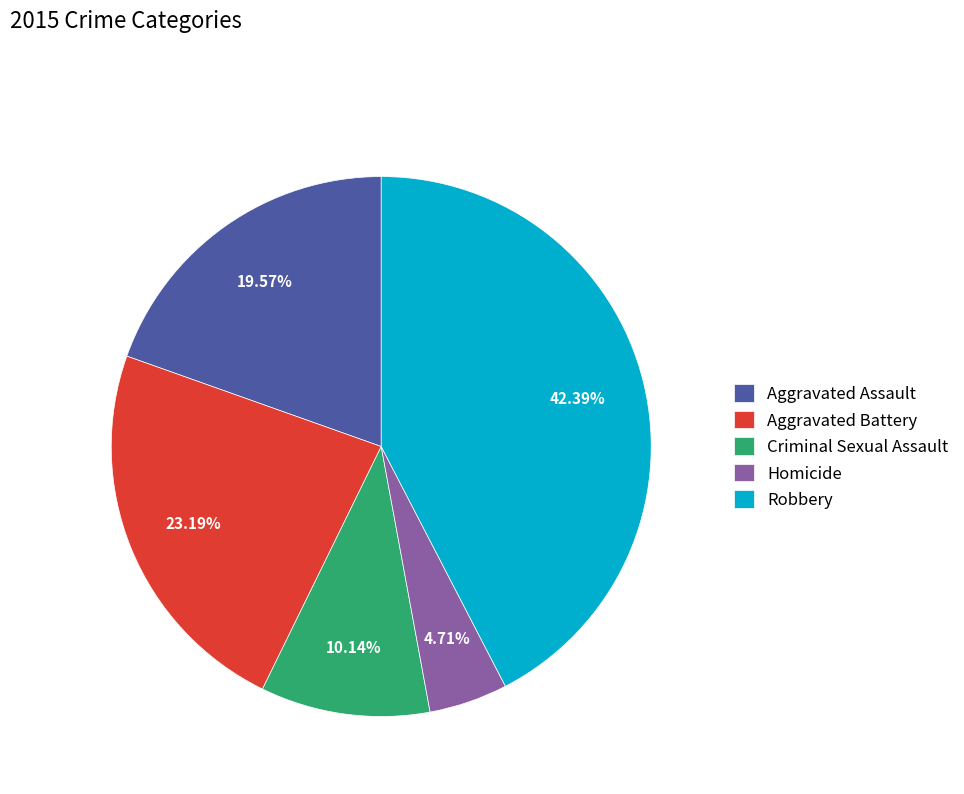

What percentage is the Robbery slice, to the nearest percent?

42%